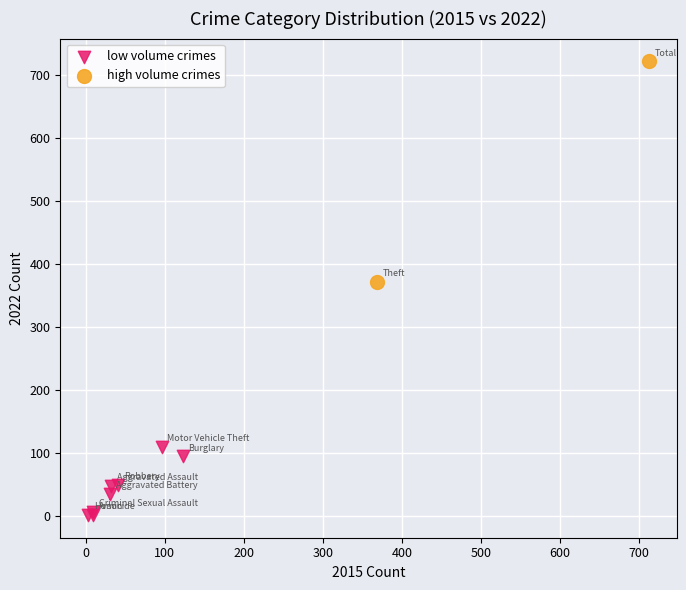

Which series reaches the maximum Y coordinate?

high volume crimes